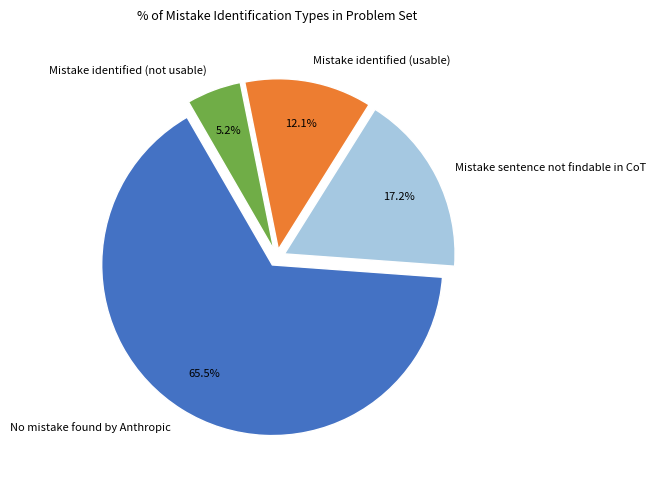

What is the majority slice?

No mistake found by Anthropic